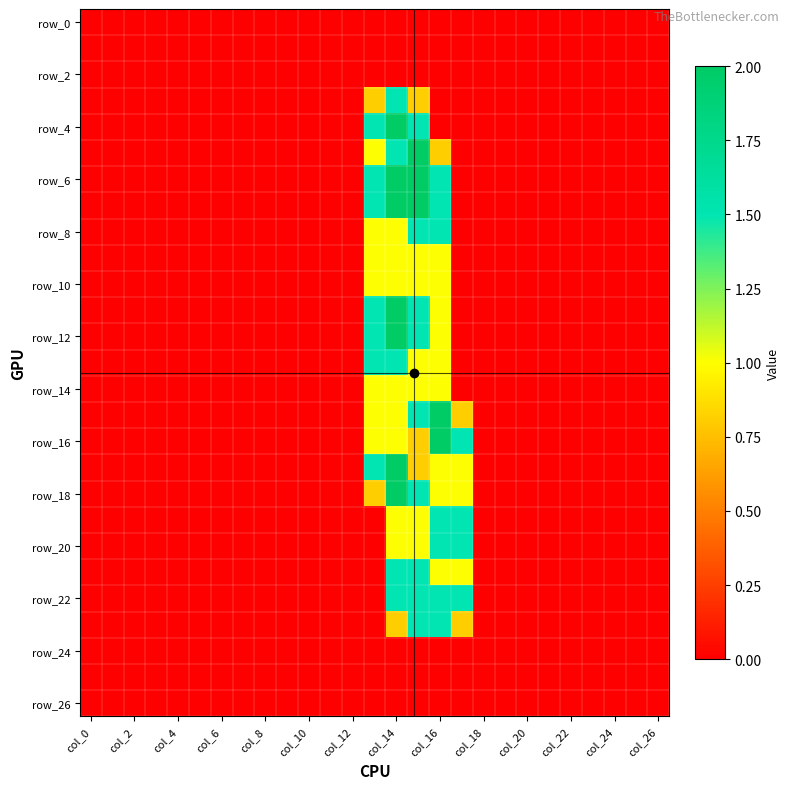

At how many categories does at least one series exceed 0?

5